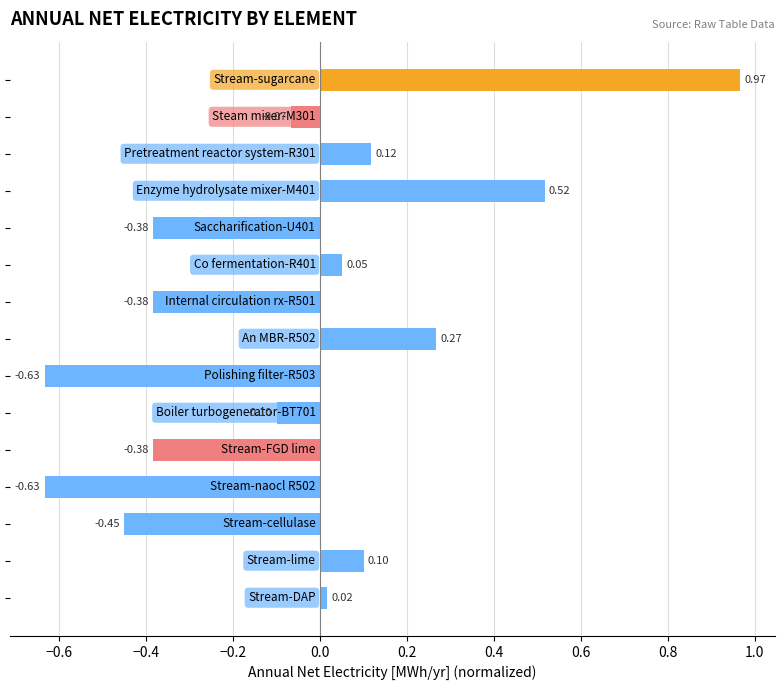

What is the sum of all values?

-1.0